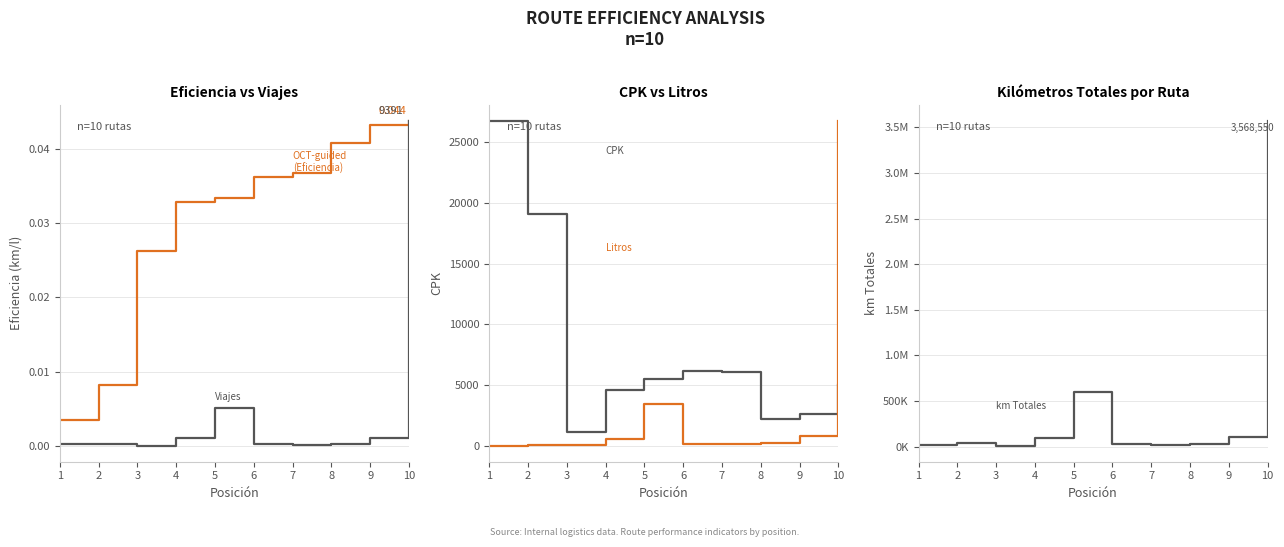

Where do kmstotales and CPK first cross each other?

1 and 2